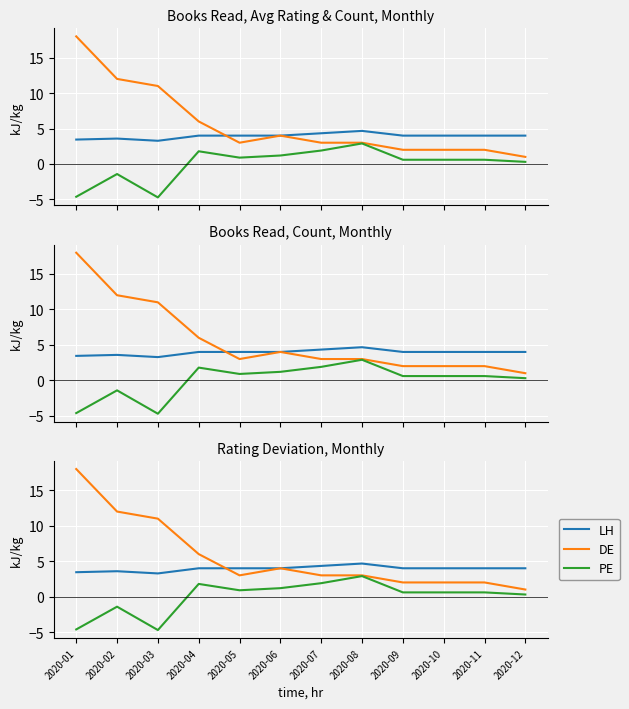

At which label does LH reach its peak?

2020-08